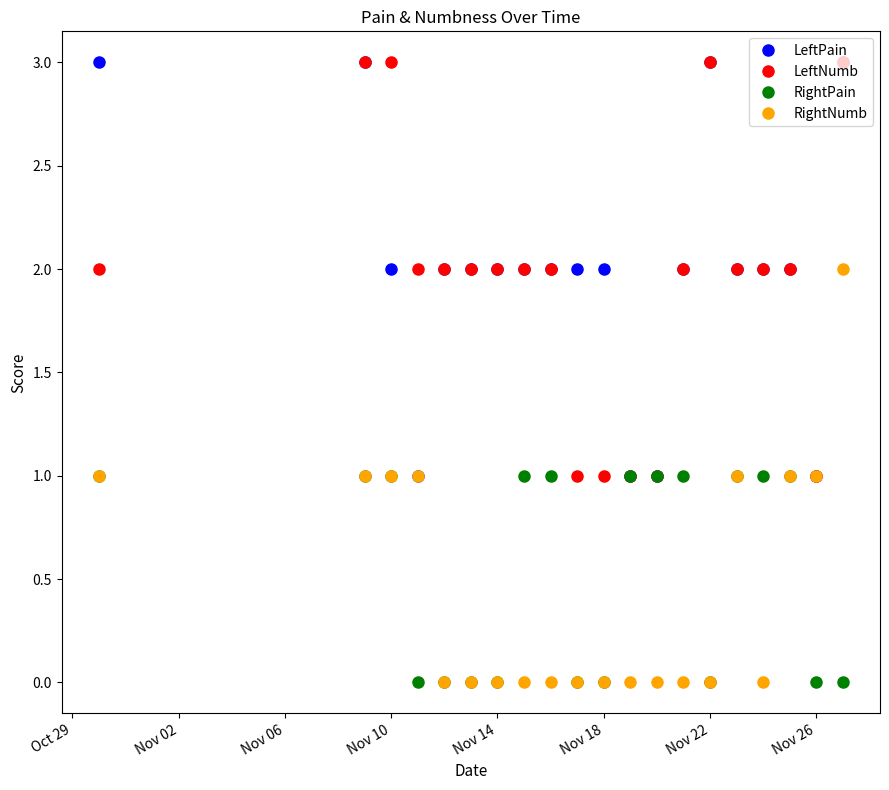

What is the maximum value for LeftPain?

3